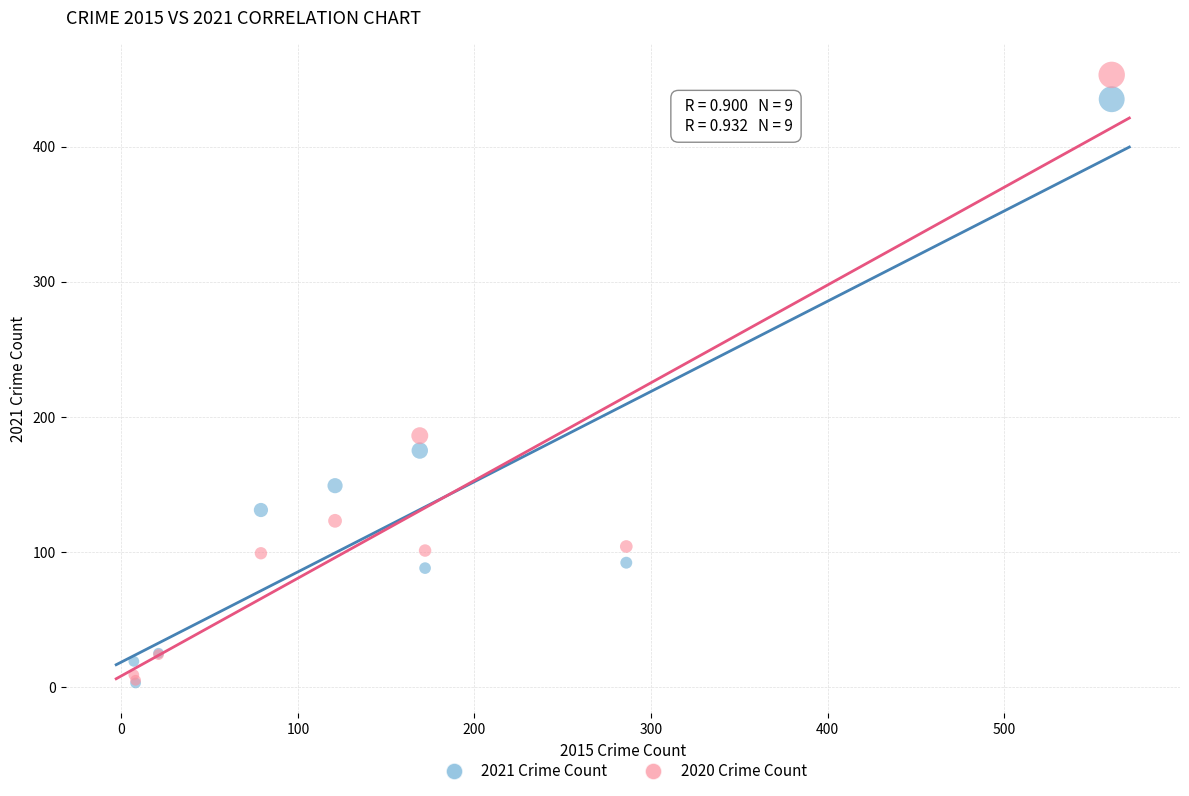

Which series contains the highest Y value?

2020 Crime Count